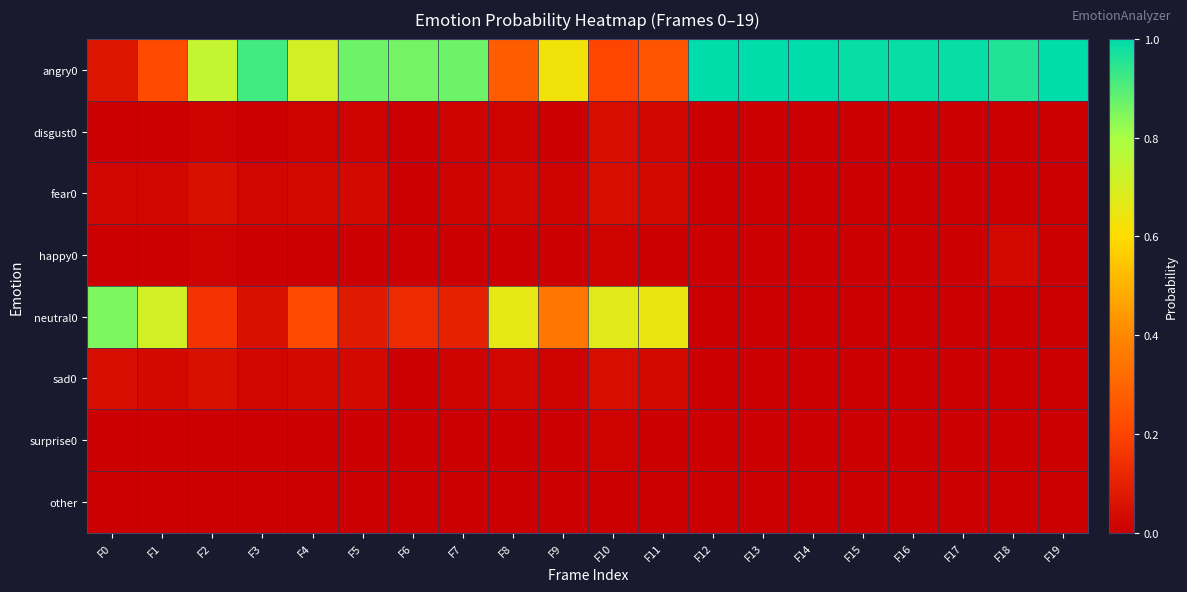

Between F13 and F6, which is larger?

F13